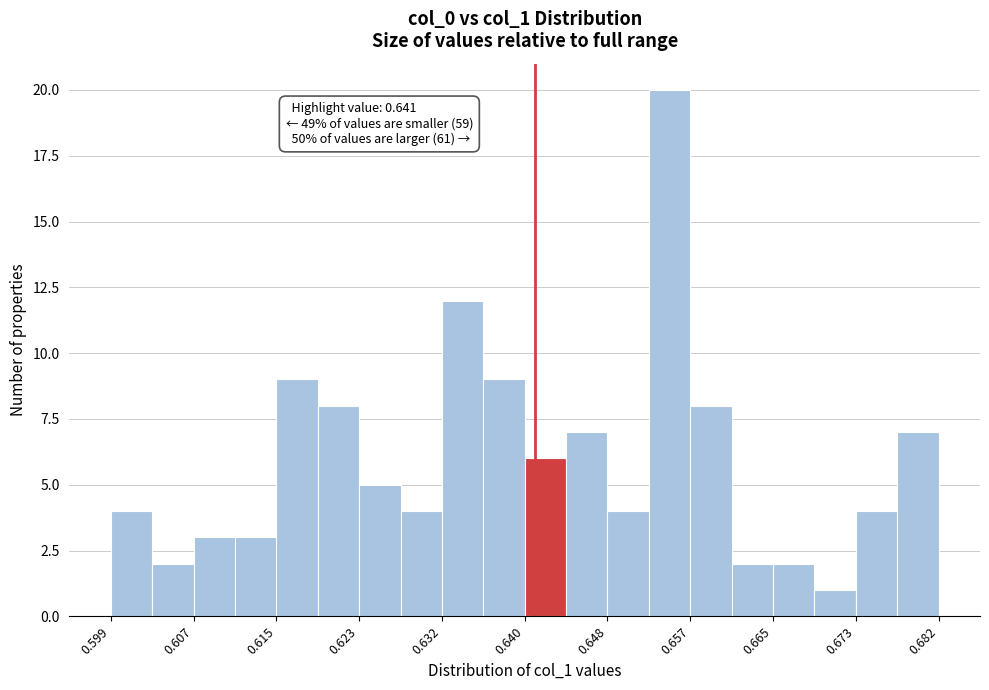

Over which range of the x-axis is the bar tallest?

0.652 to 0.657